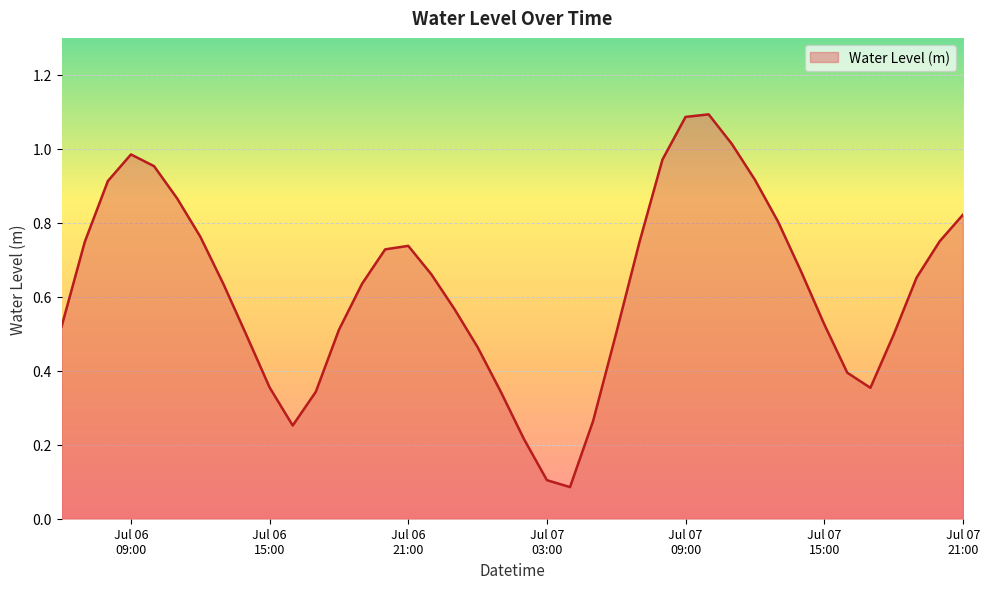

How many lines are shown in the chart?

1